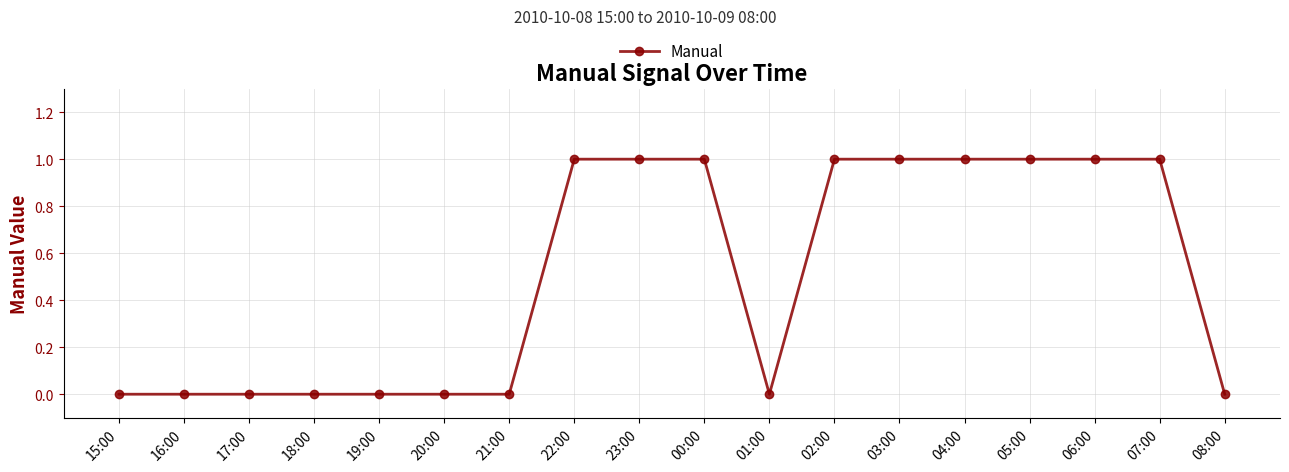

How many categories are shown in the chart?

18